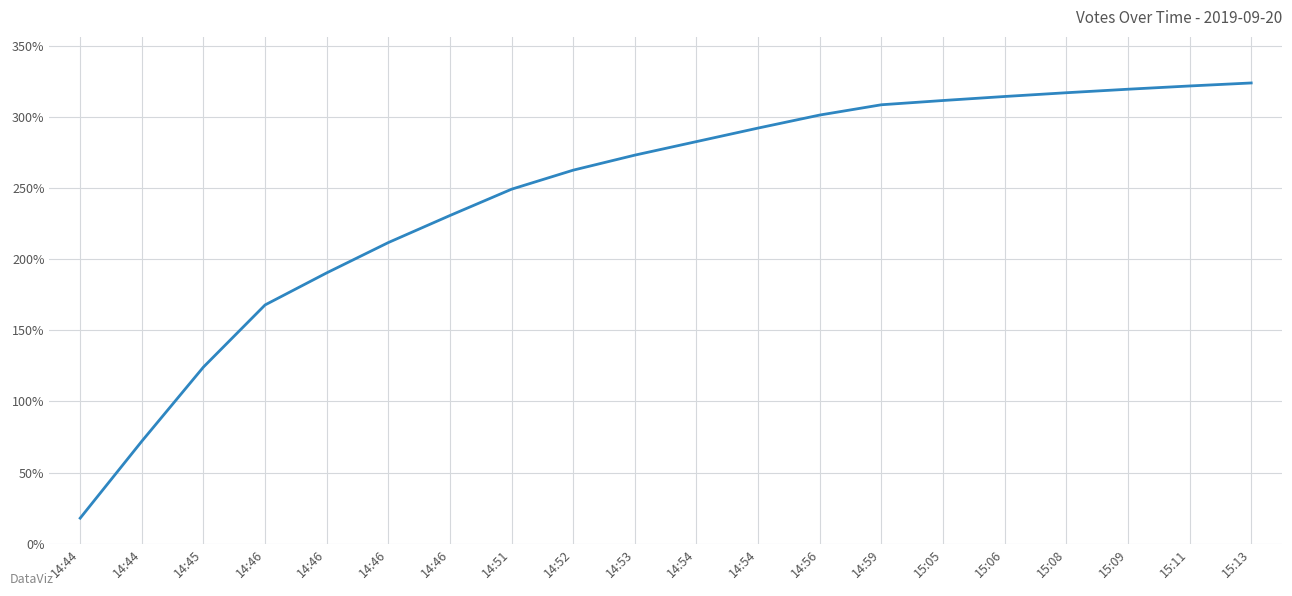

What is the label of the 19th point from the left?

15:11